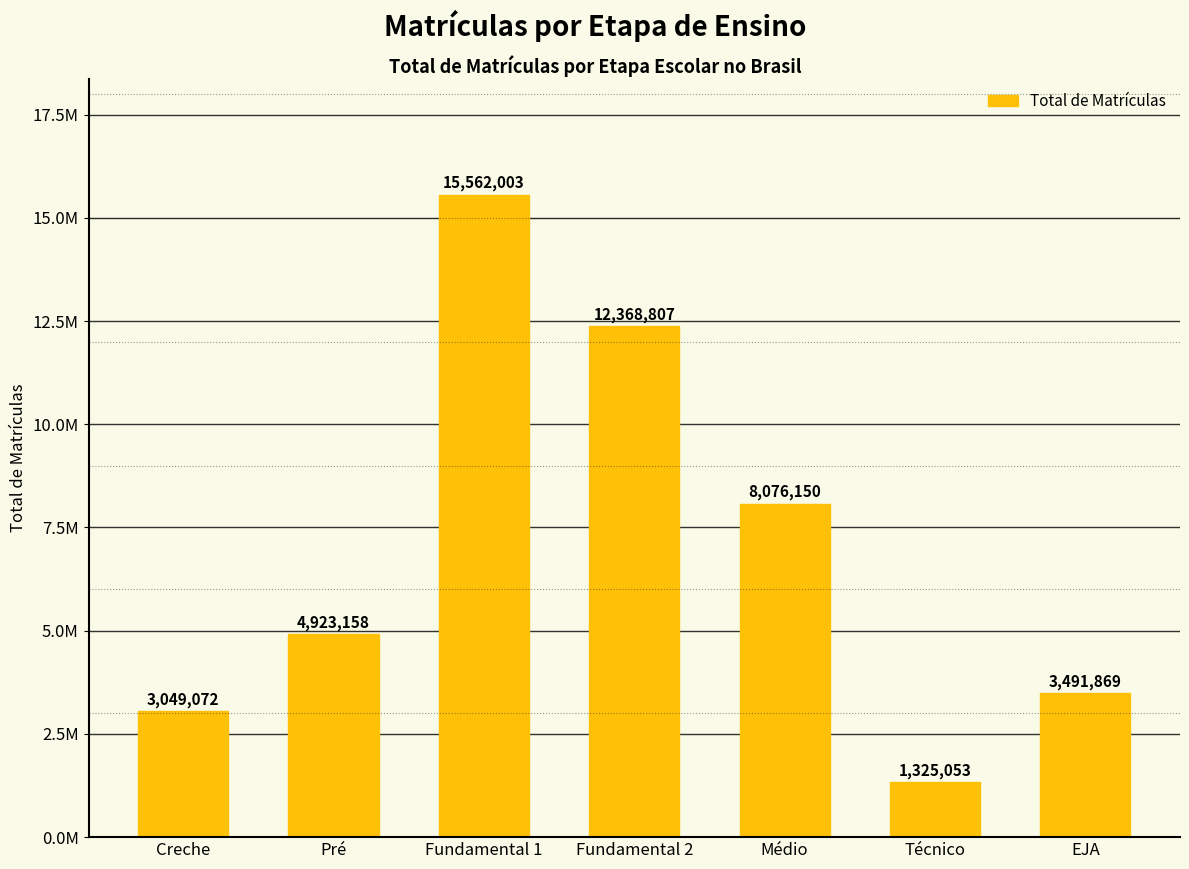

Are the bars horizontal?

No